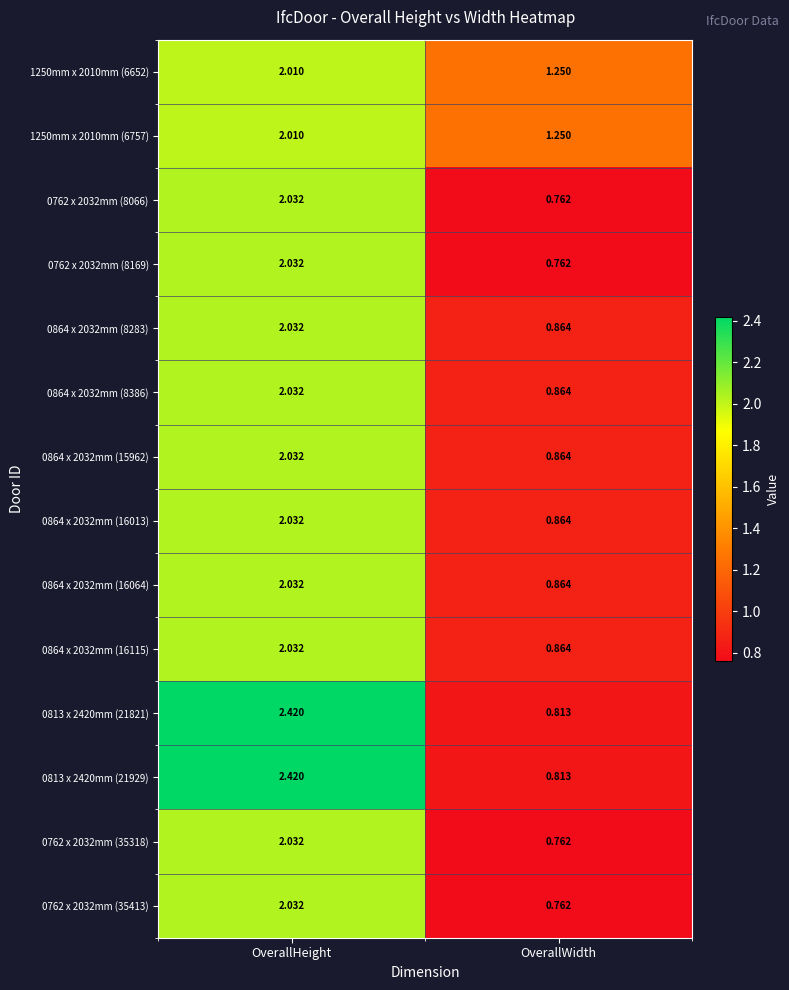

Where does the 0762 x 2032mm (8169) series first go above 2?

OverallHeight